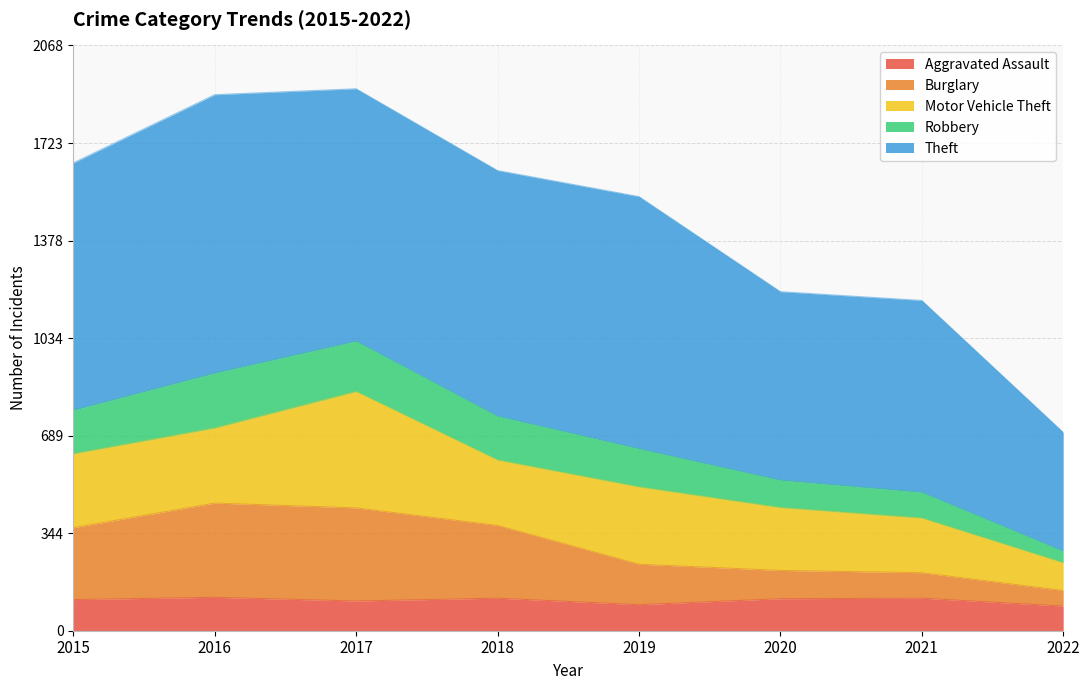

What is the highest value of the Aggravated Assault series?

118